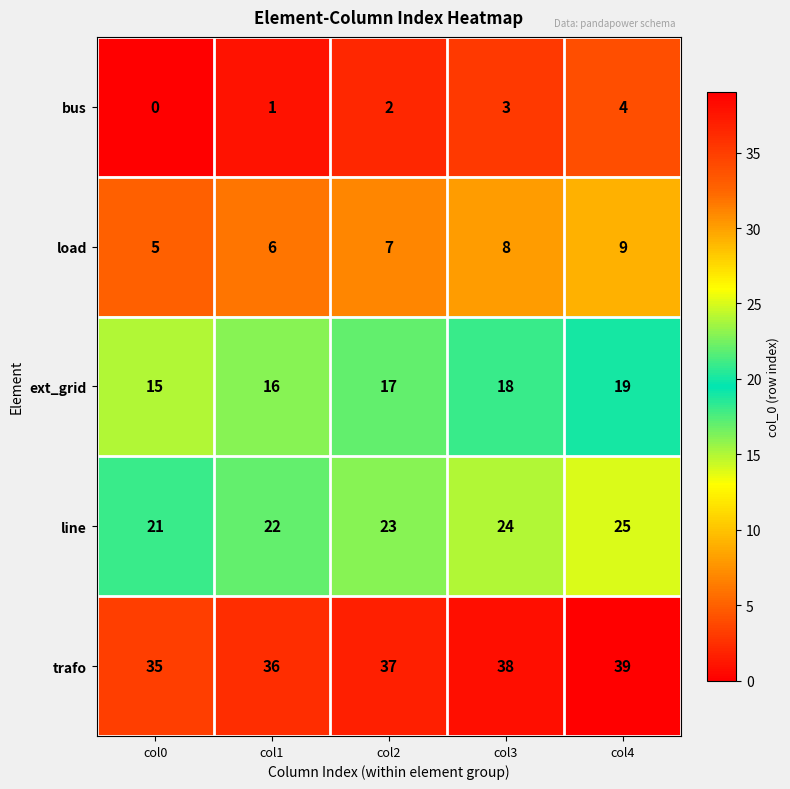

The value of line at col4 is 15. True or false?

False